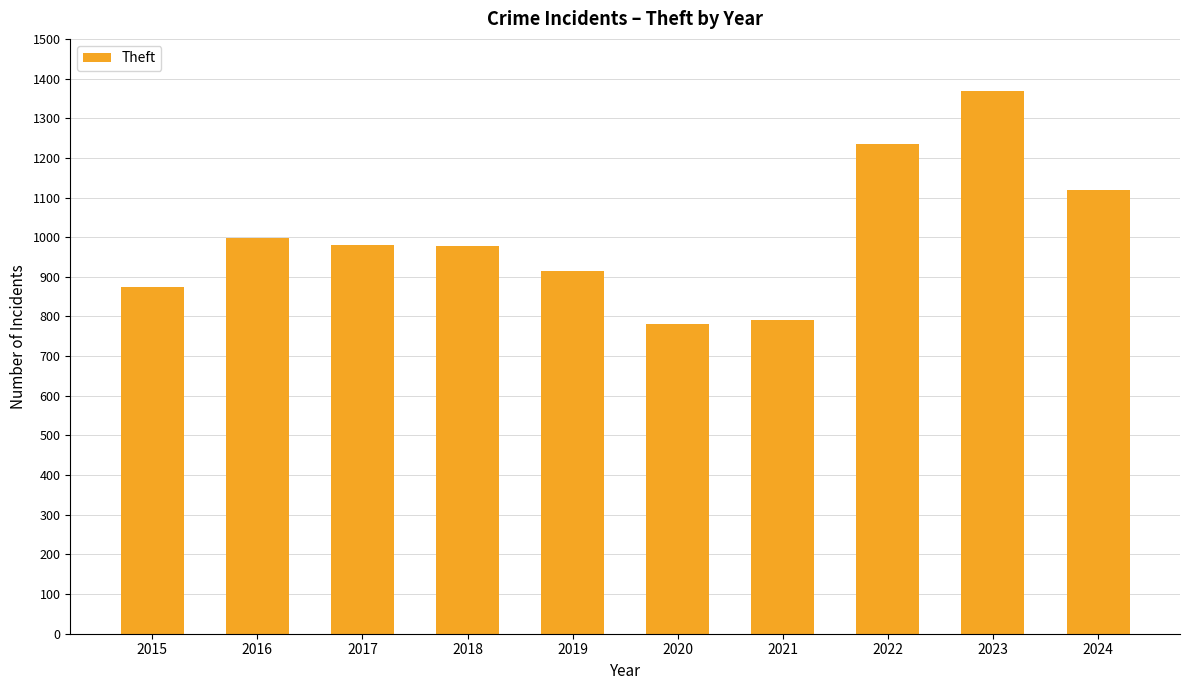

The value at 2018 is 409. True or false?

False